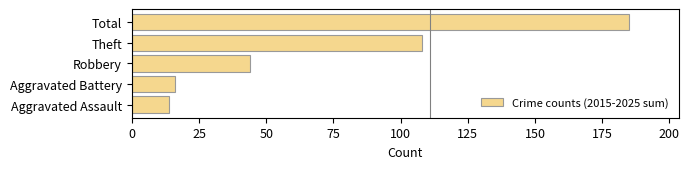

The value at Robbery is 44. True or false?

True